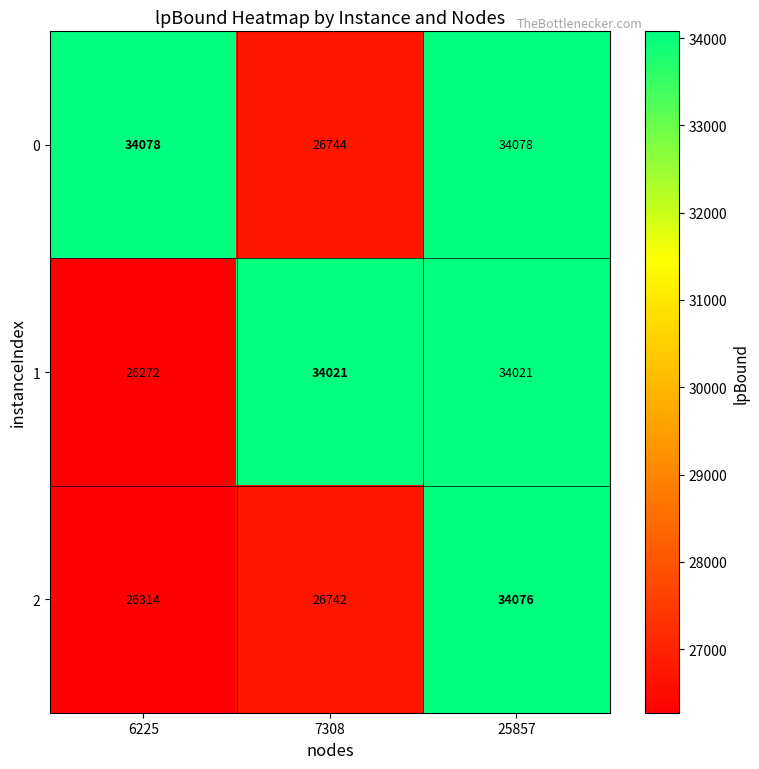

What is the maximum value shown in the chart?

34078